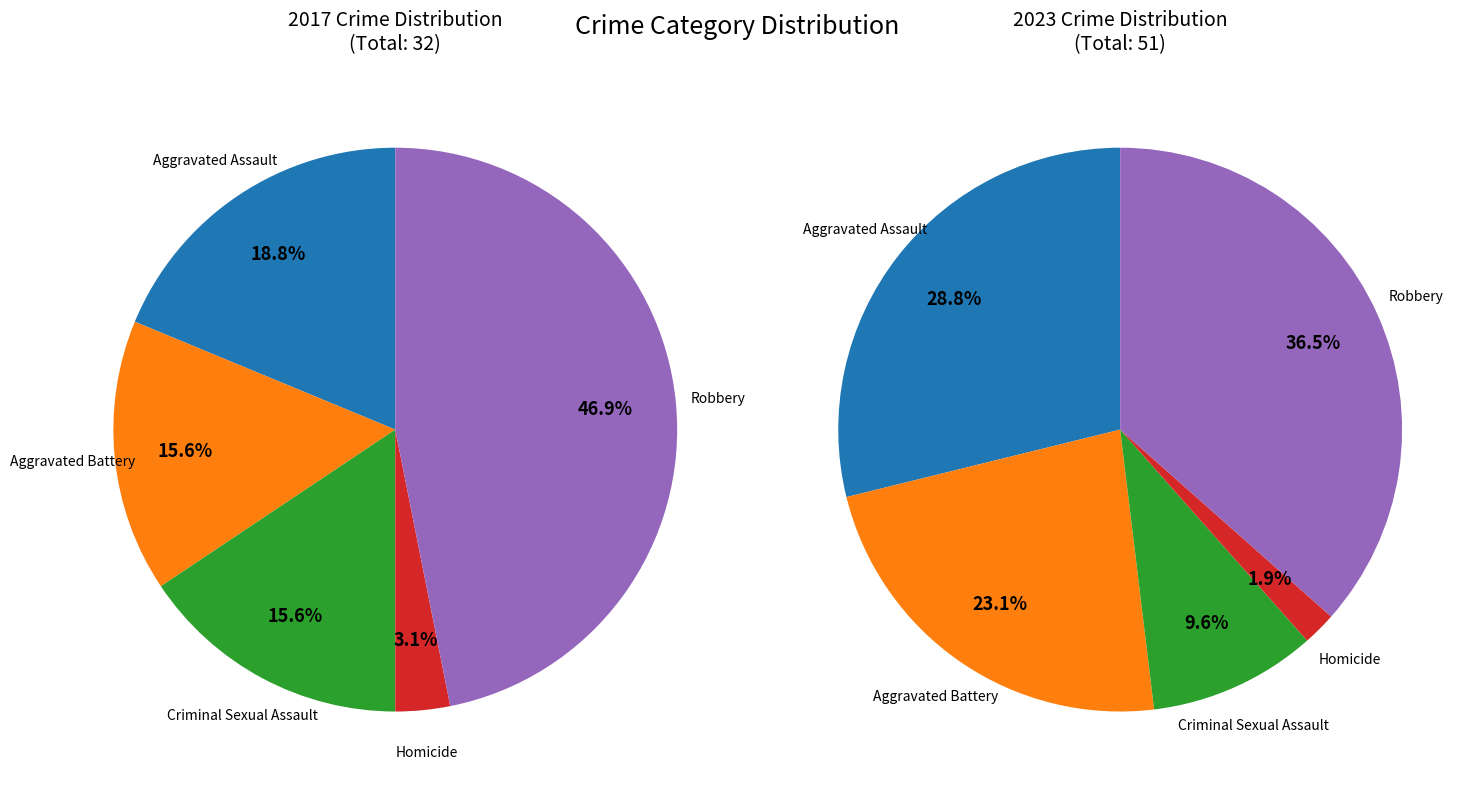

How many segments does this pie chart have?

5